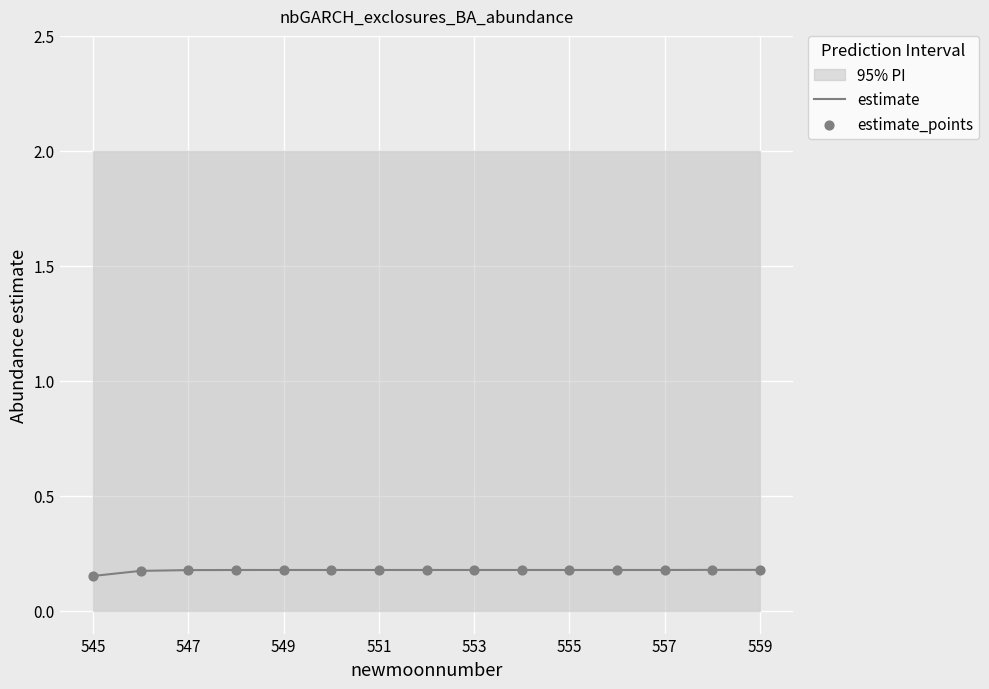

Is it true that estimate equals 0.2 at 553?

True